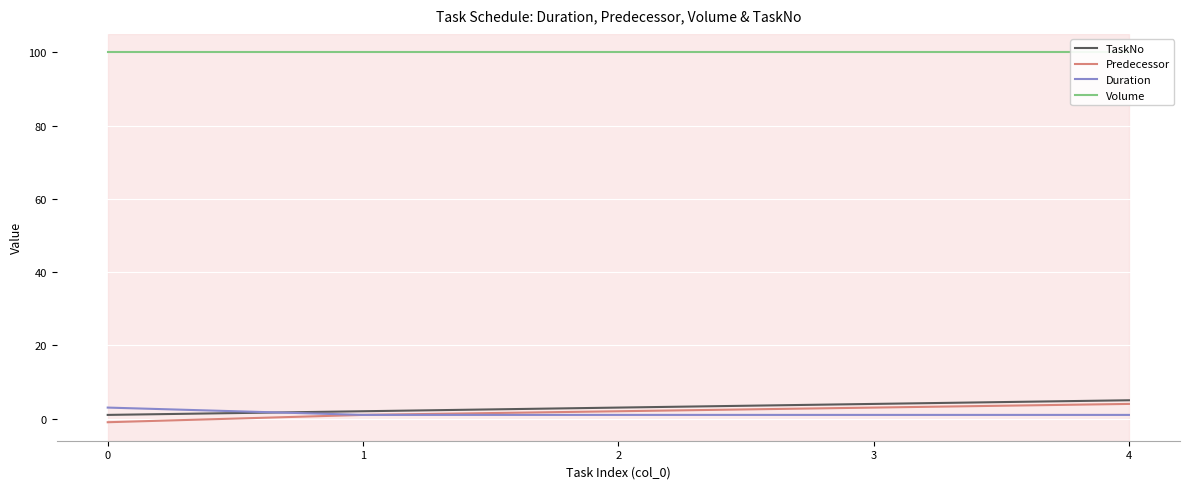

Which has a higher value, 0 or 1?

1